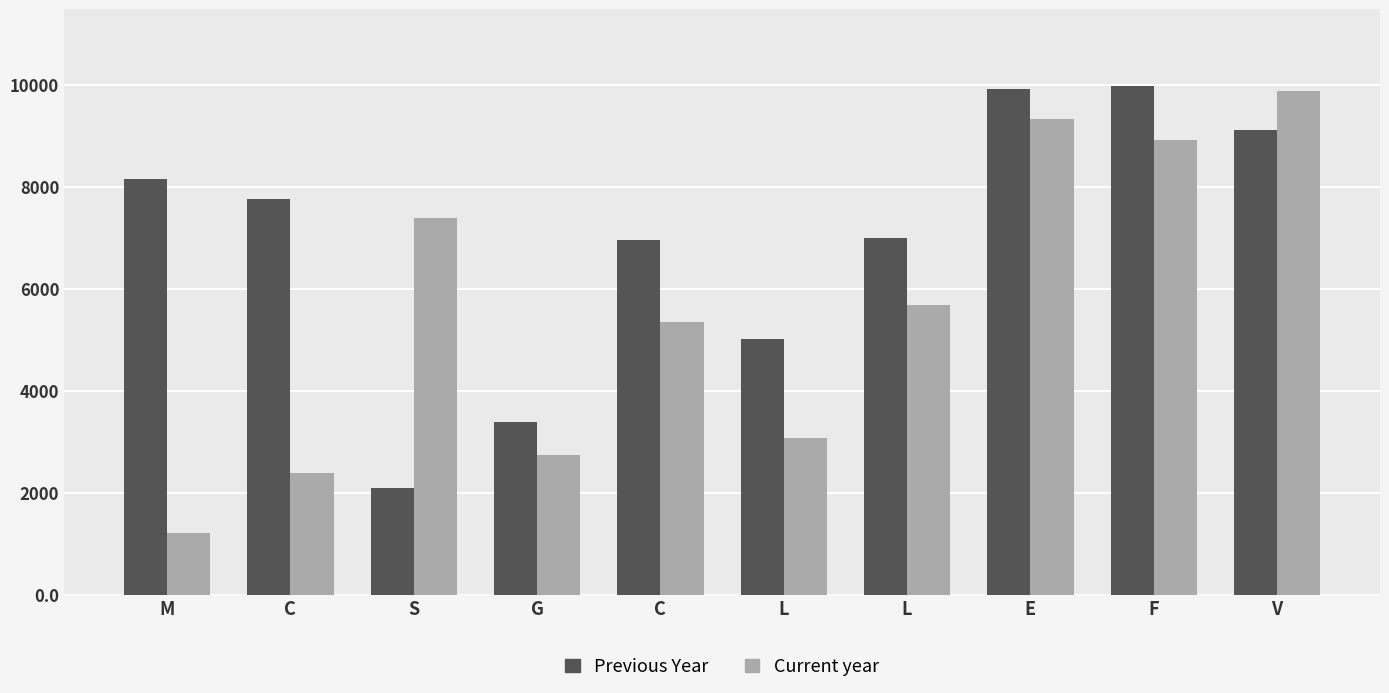

What are all the series names shown in the legend?

Previous Year, Current year